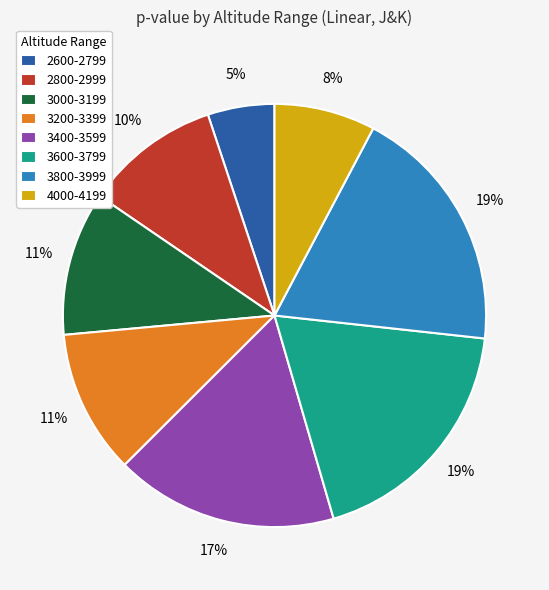

The 3400-3599 slice represents 17% of the pie. True or false?

True